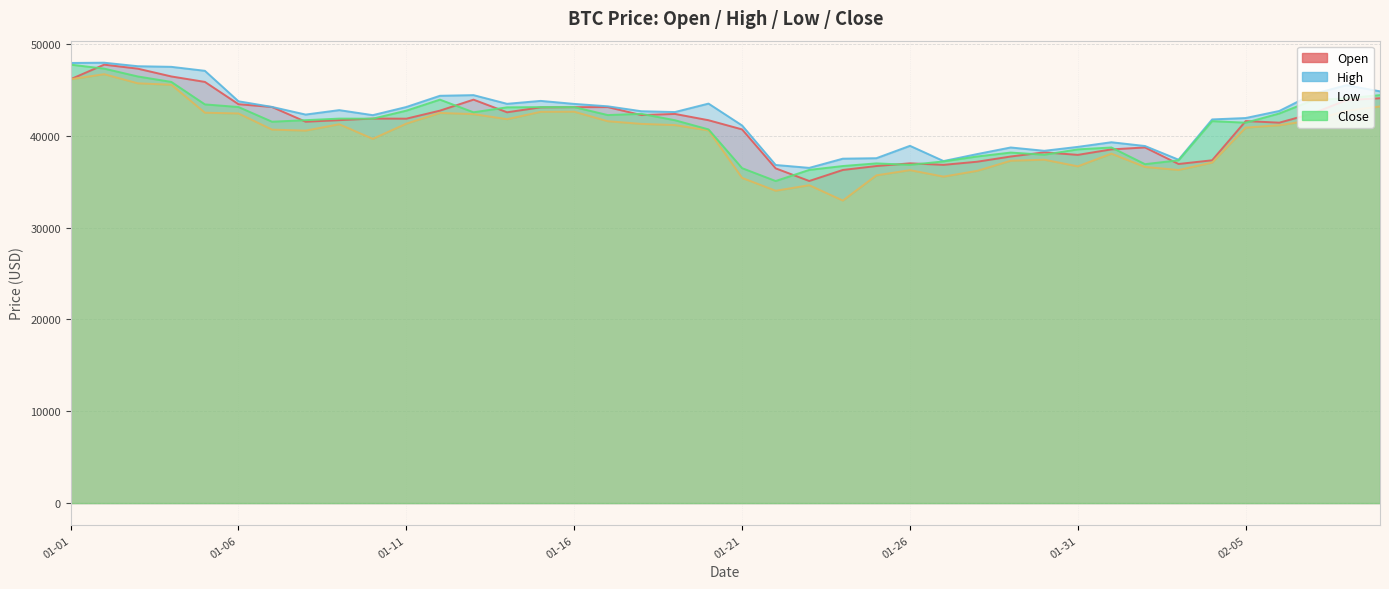

What is the sum of the low values at 2022-01-15 and 2022-01-01?

88750.0